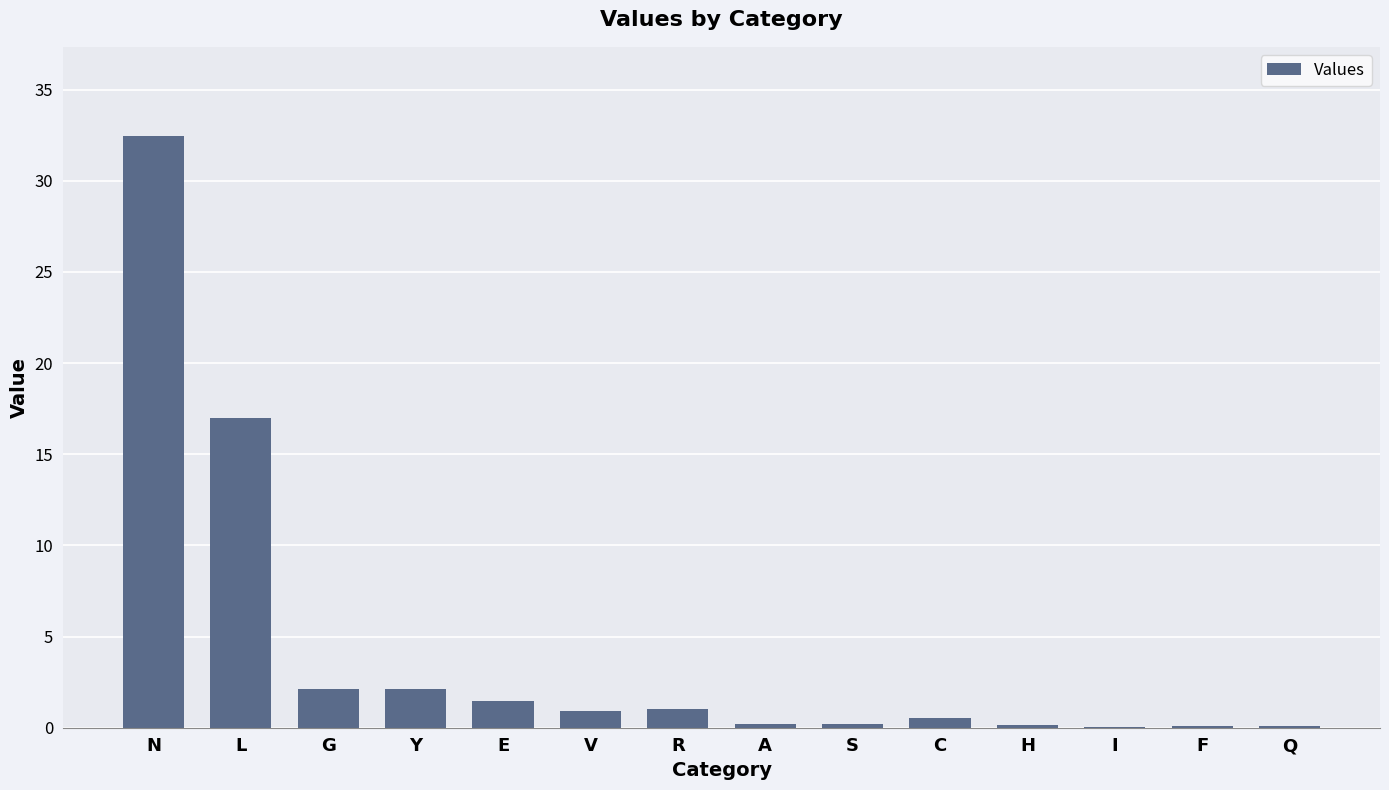

What is the ratio of the value at L to the value at E?

11.6